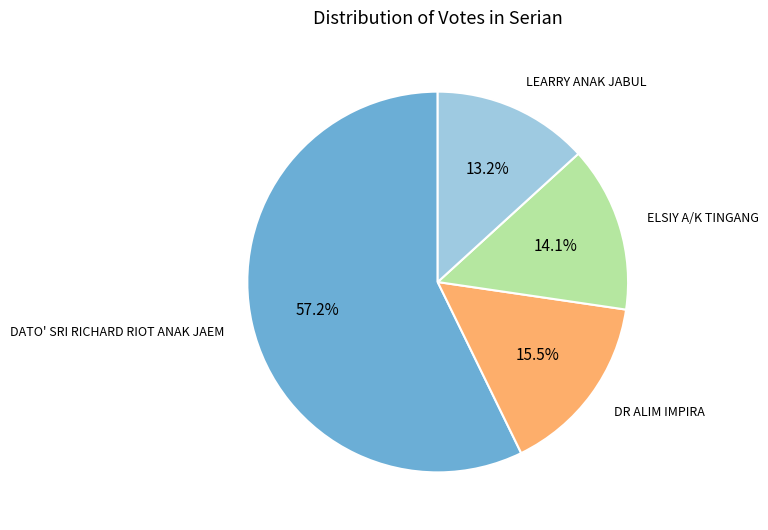

Count the number of slices in the pie.

4